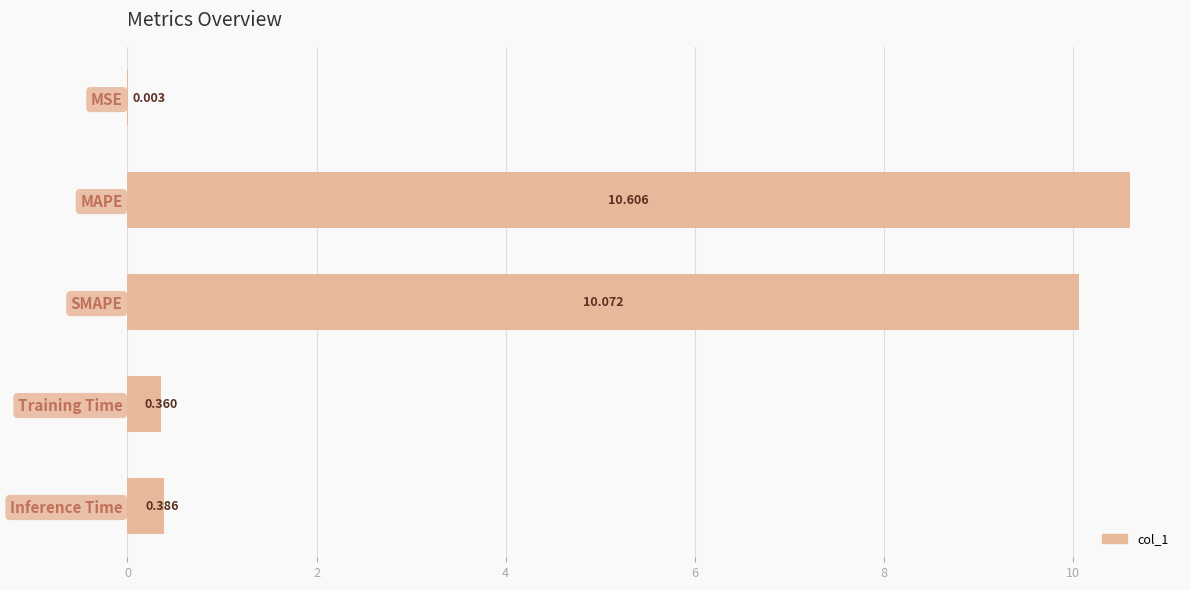

Where is the data nearest to the value 5?

Inference Time